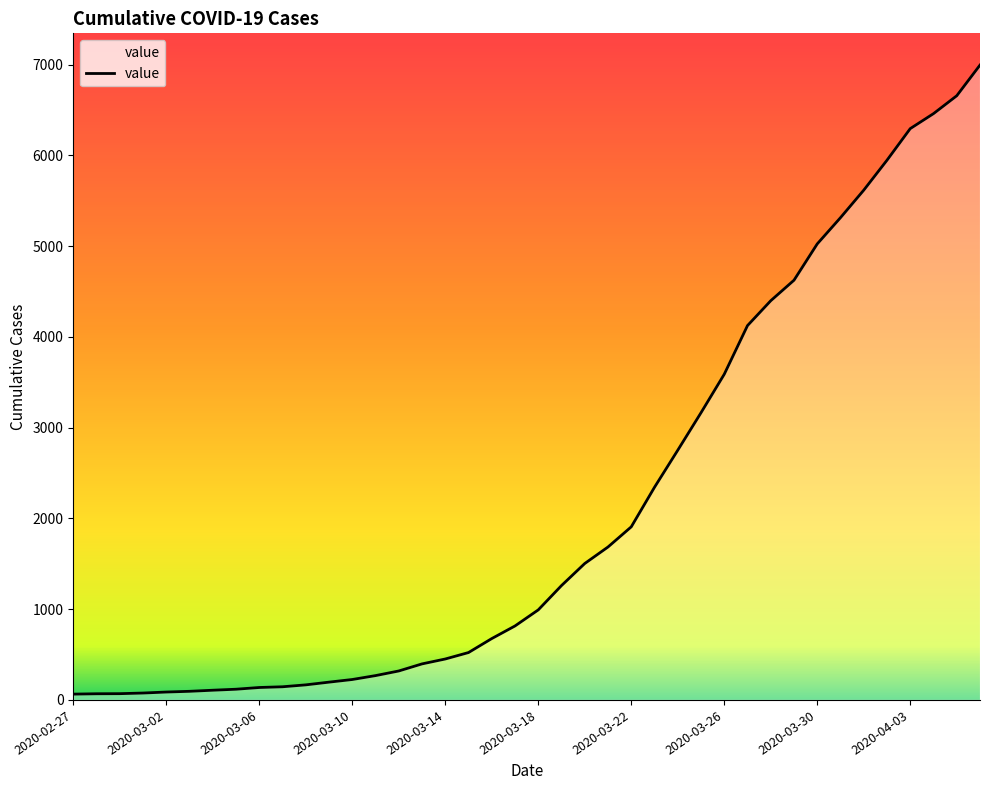

What is the greatest value displayed?

6994